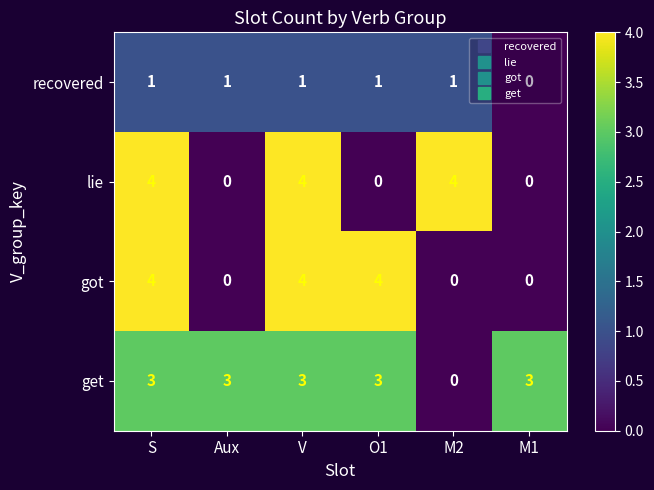

The value of got at M2 is 0. True or false?

True